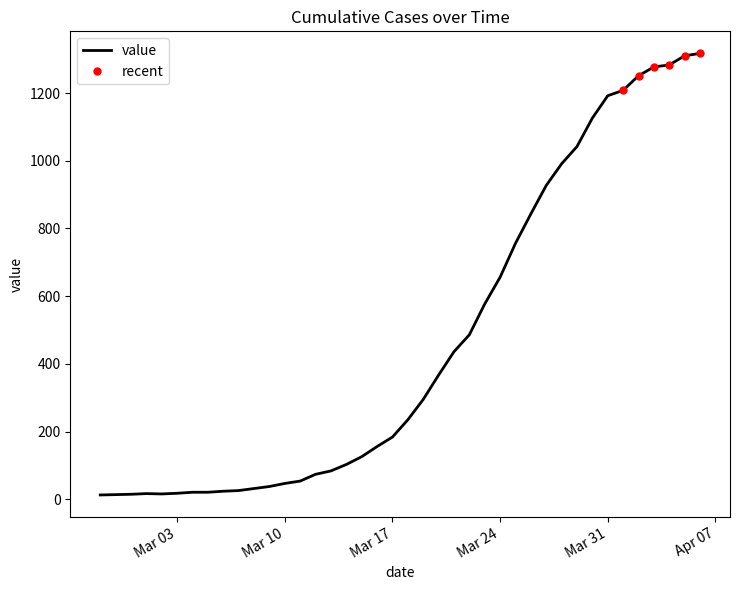

The chart shows a value of 991 at 2020-03-28. True or false?

True